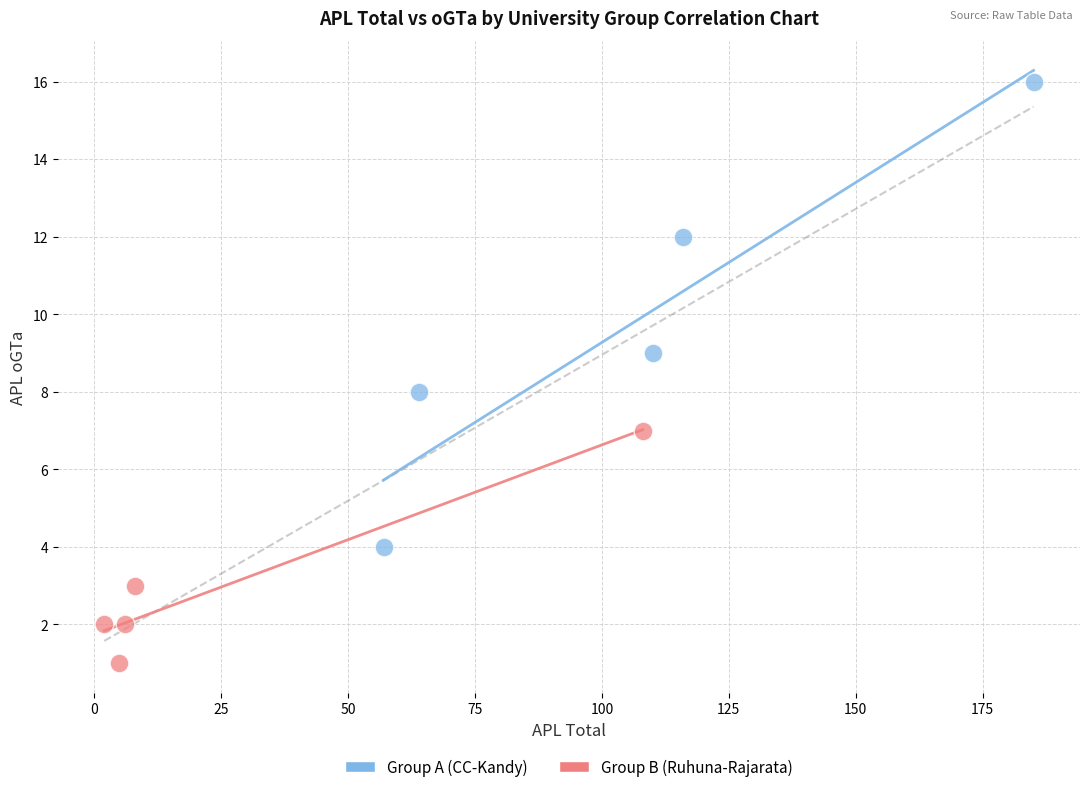

Which series has the widest spread of Y values?

Group A (CC-Kandy)